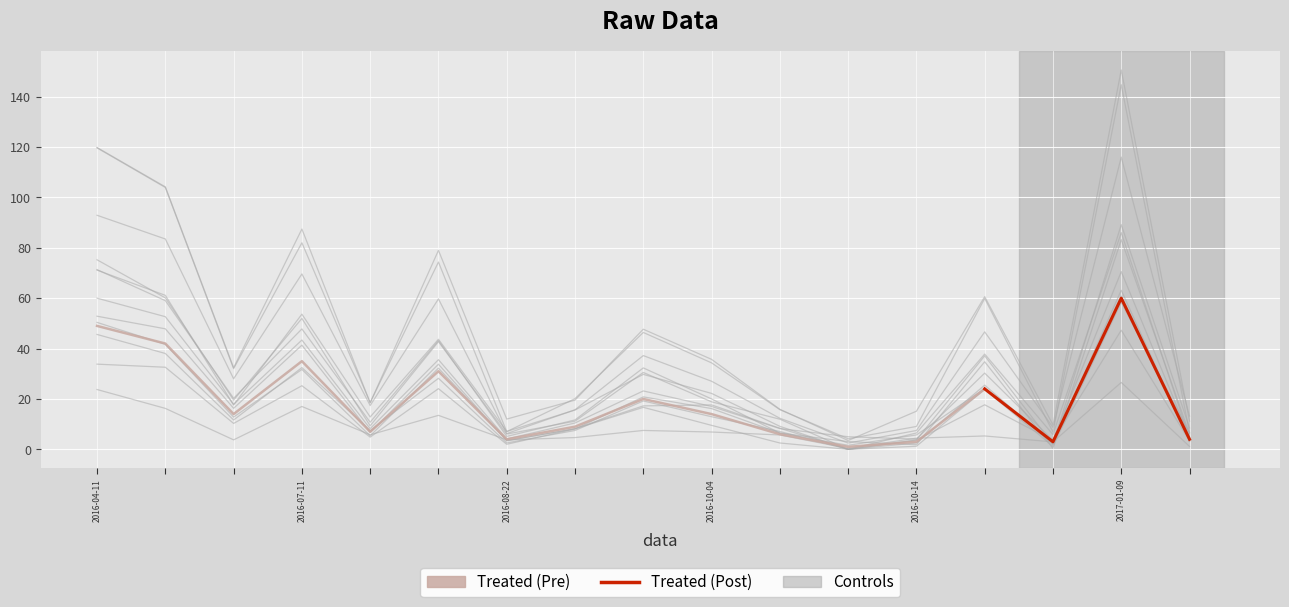

Reading left to right, what are all the values shown in this chart?

2016-04-11=119.7	2016-05-23=104.0	2016-06-06=32.0	2016-07-11=82.0	2016-07-18=18.6	2016-08-18=74.3	2016-08-22=7.0	2016-08-31=20.1	2016-09-20=46.4	2016-10-04=34.3	2016-10-10=15.8	2016-10-11=4.2	2016-10-14=9.1	2016-11-07=59.9	2016-11-10=6.9	2017-01-09=144.7	2017-01-13=6.7